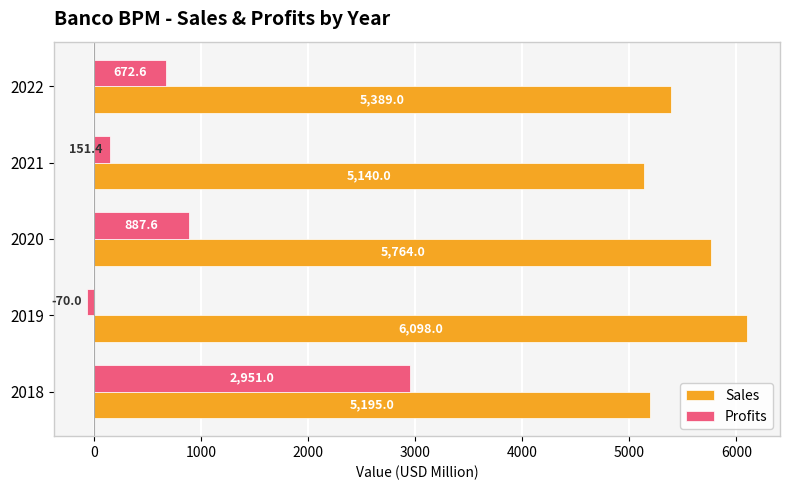

What is the difference between the maximum and minimum values in the Sales series?

958.0